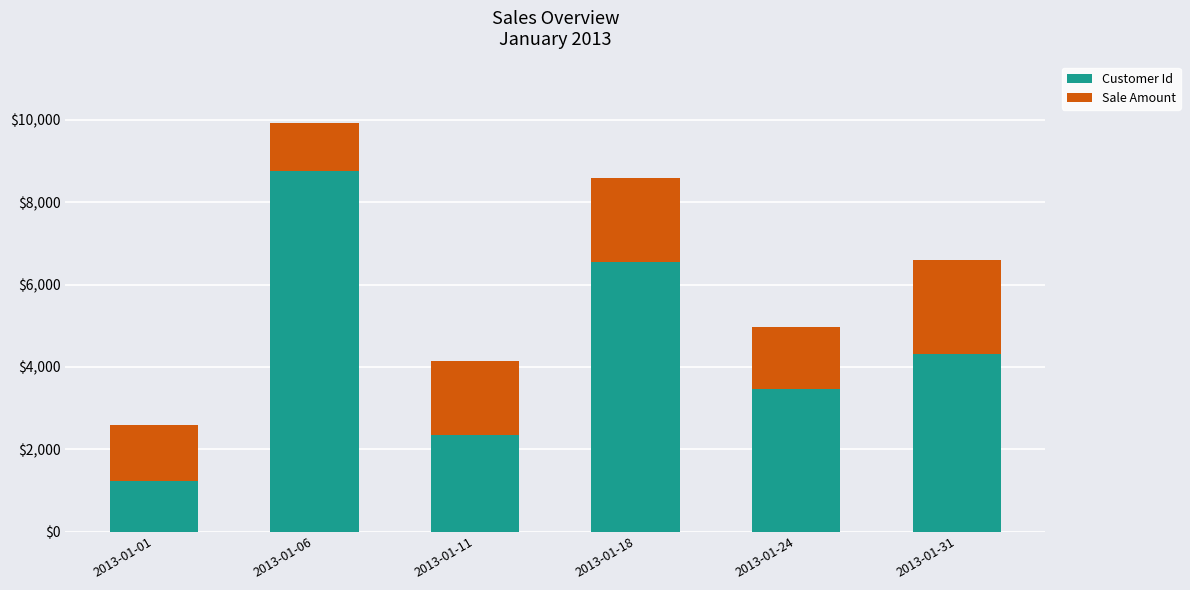

Where is Customer Id nearest to the value 4999?

2013-01-31